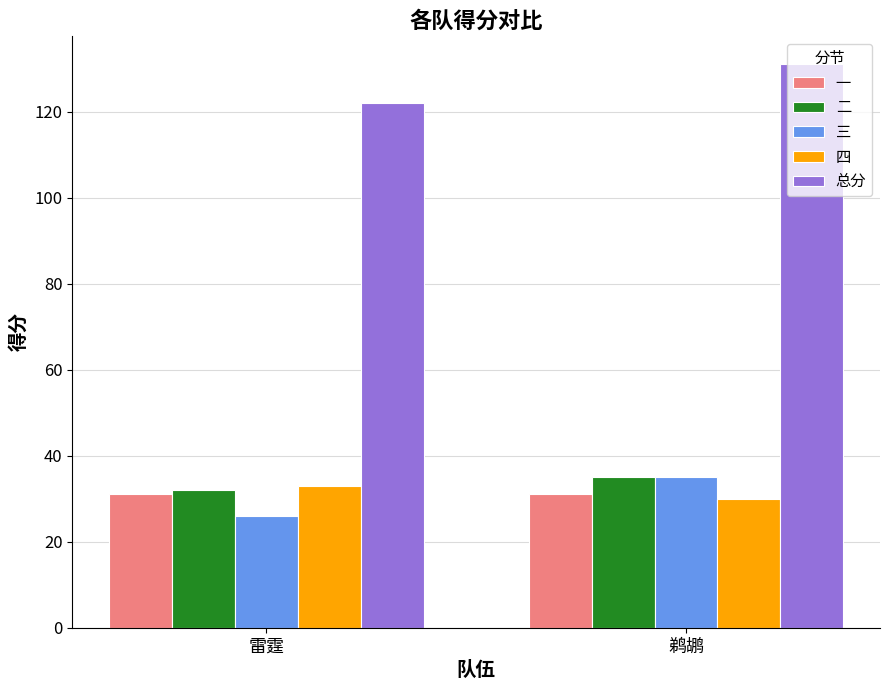

True or false: 总分 has a value of 131 at 鹈鹕.

True